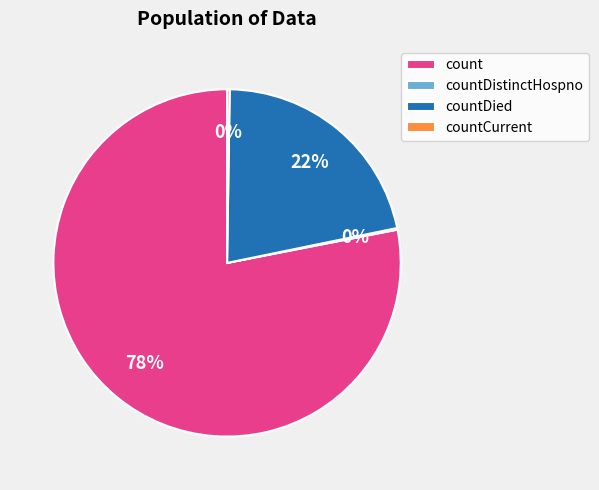

To the nearest percent, what portion does count represent?

78%